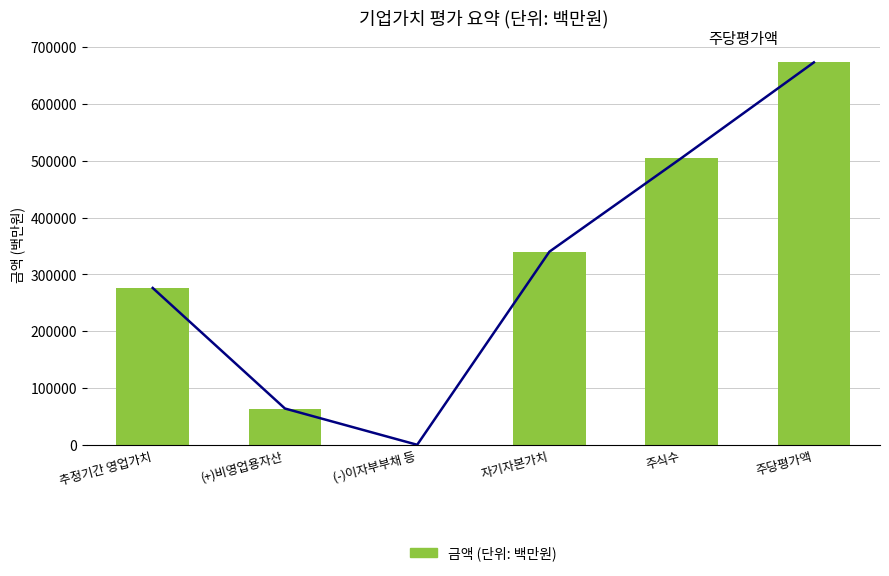

What is the ratio of the value at 주당평가액 to the value at 주식수?

1.3